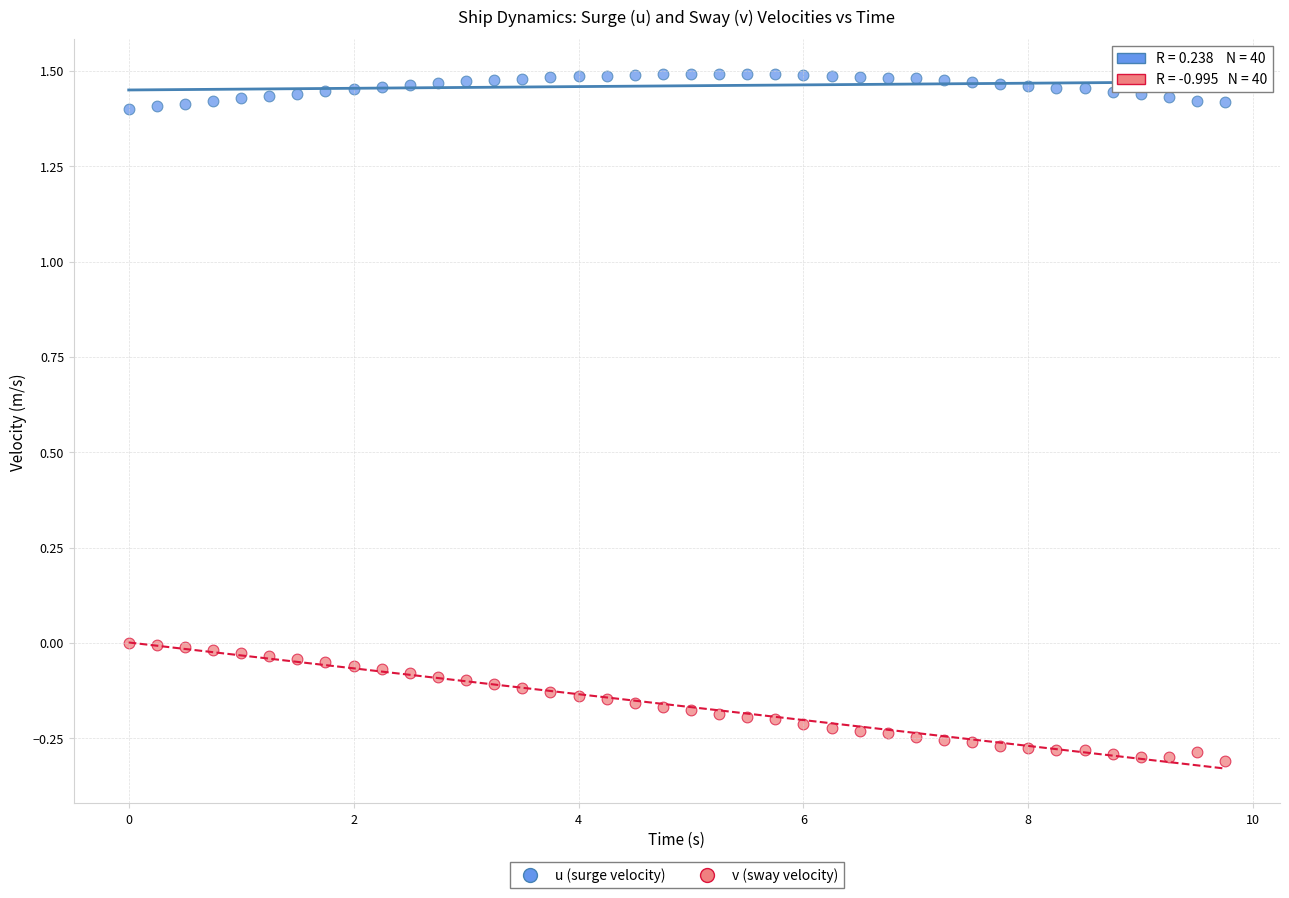

Which series contains the lowest Y value?

v (sway velocity)